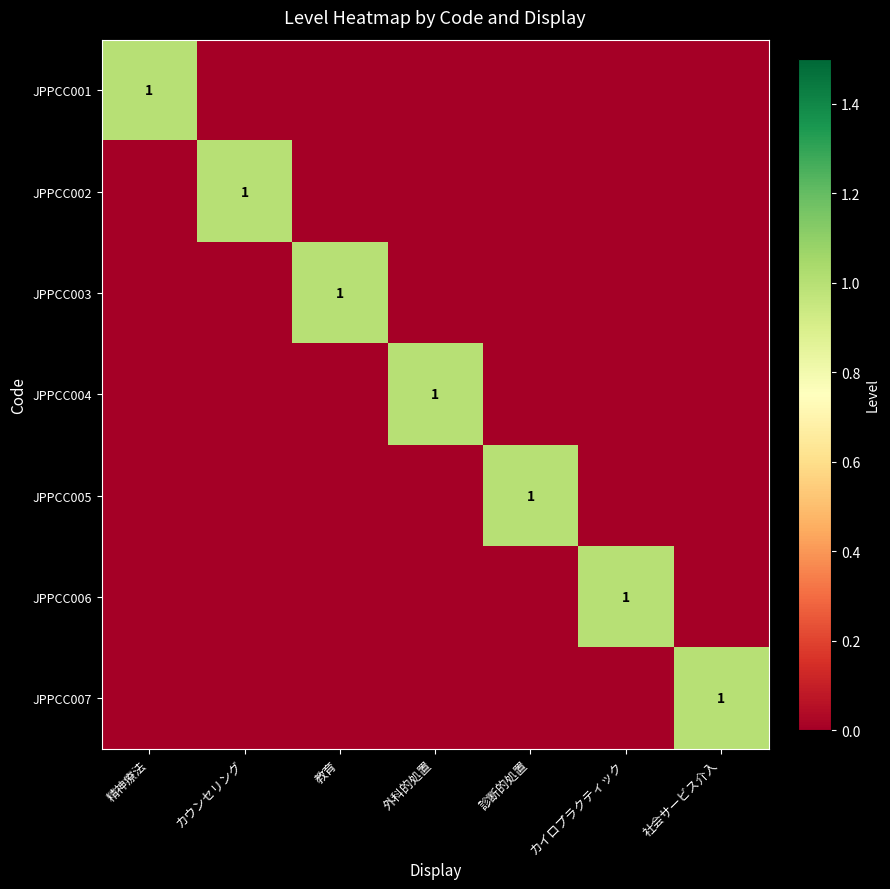

The value of JPPCC003 at 教育 is 1. True or false?

True